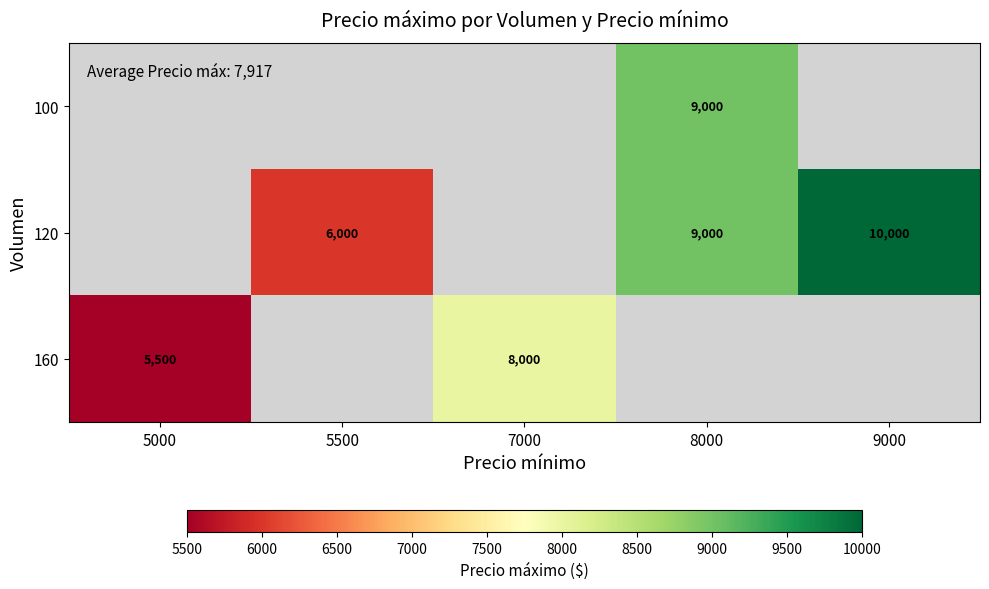

What is the sum of the 120 values at 9000 and 8000?

19000